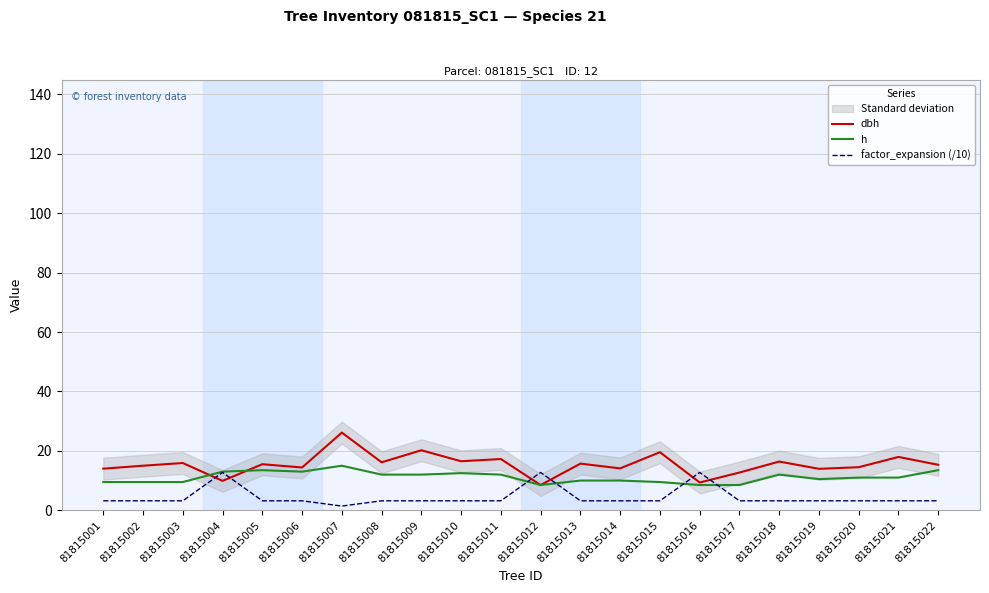

Which label corresponds to the largest value in the chart?

81815007